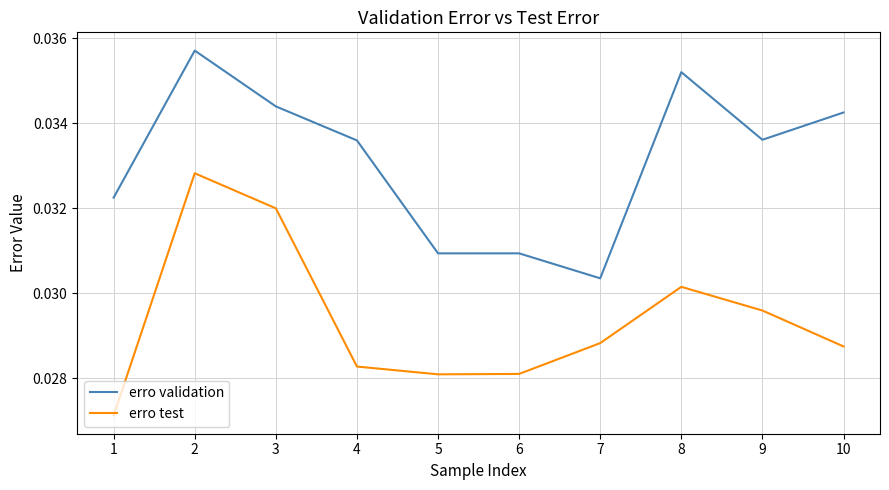

True or false: erro validation and erro test intersect in this chart.

False